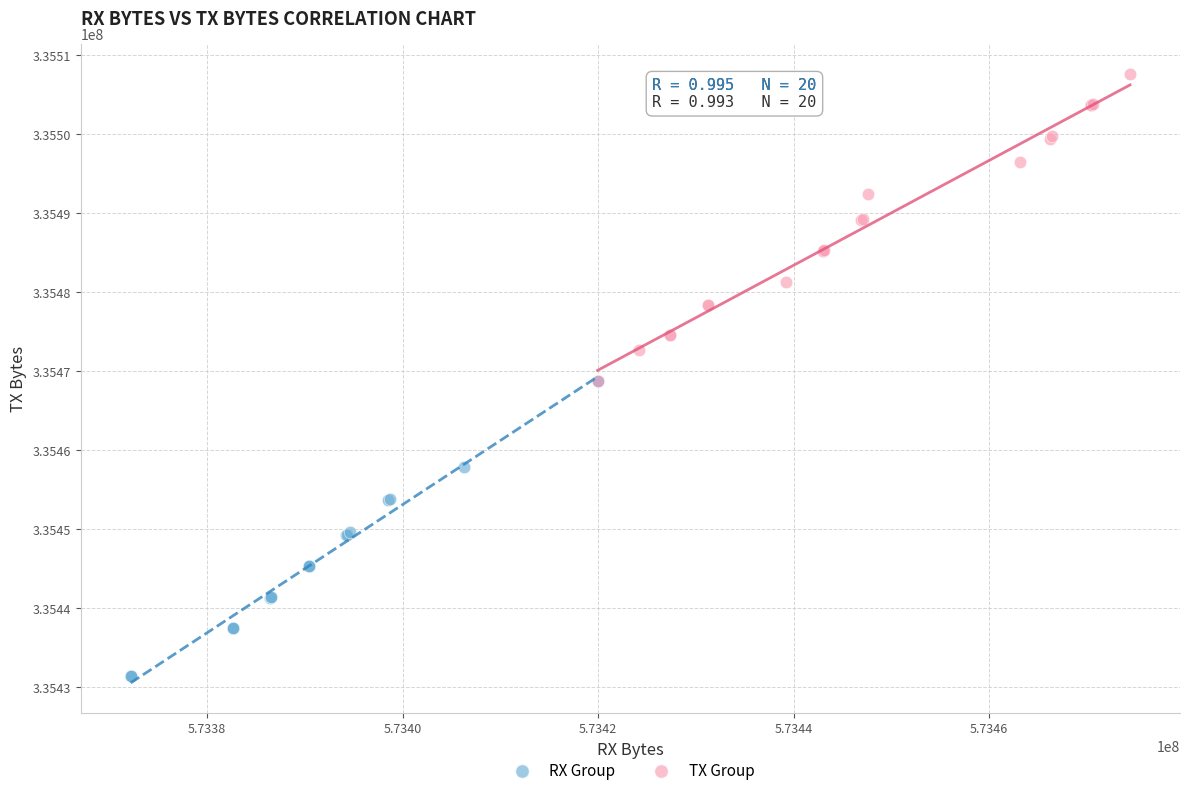

Which series reaches the minimum Y coordinate?

RX Group